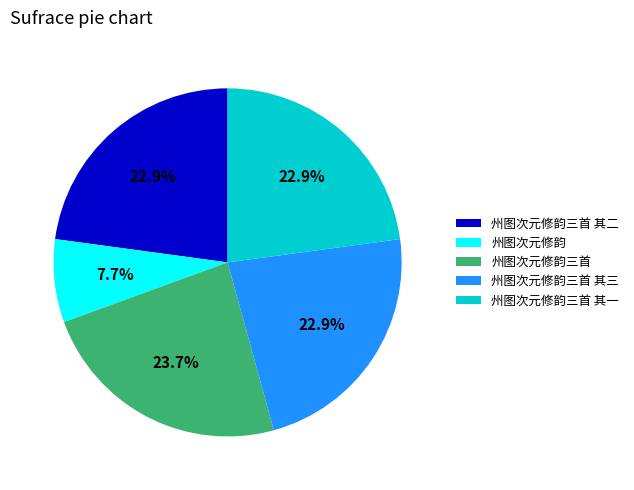

Which slice is the smallest?

州图次元修韵